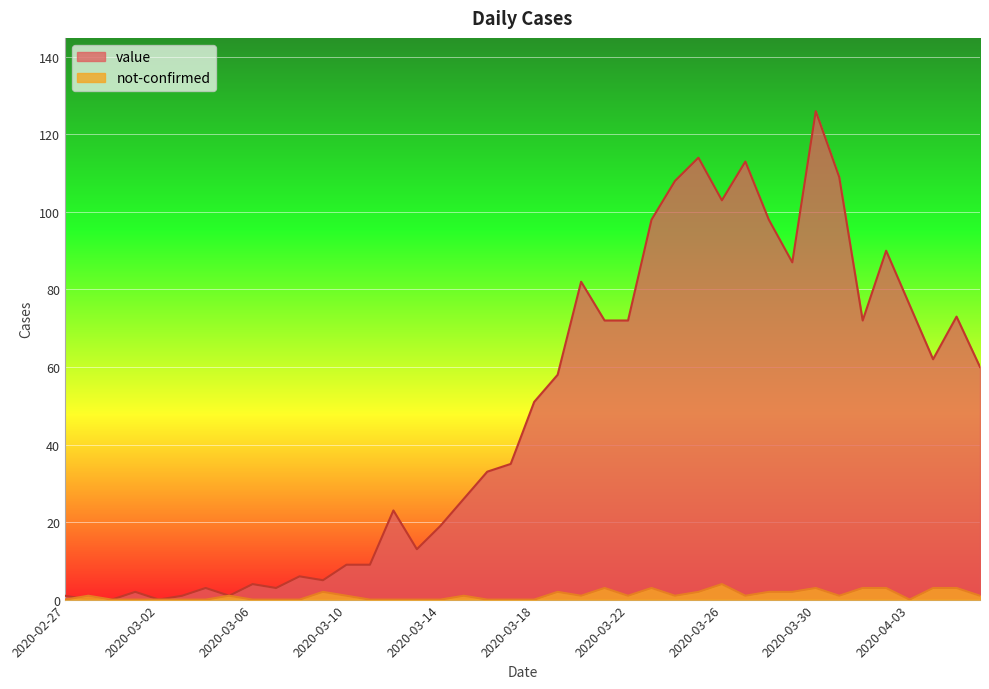

How many times do not-confirmed and value cross each other?

1